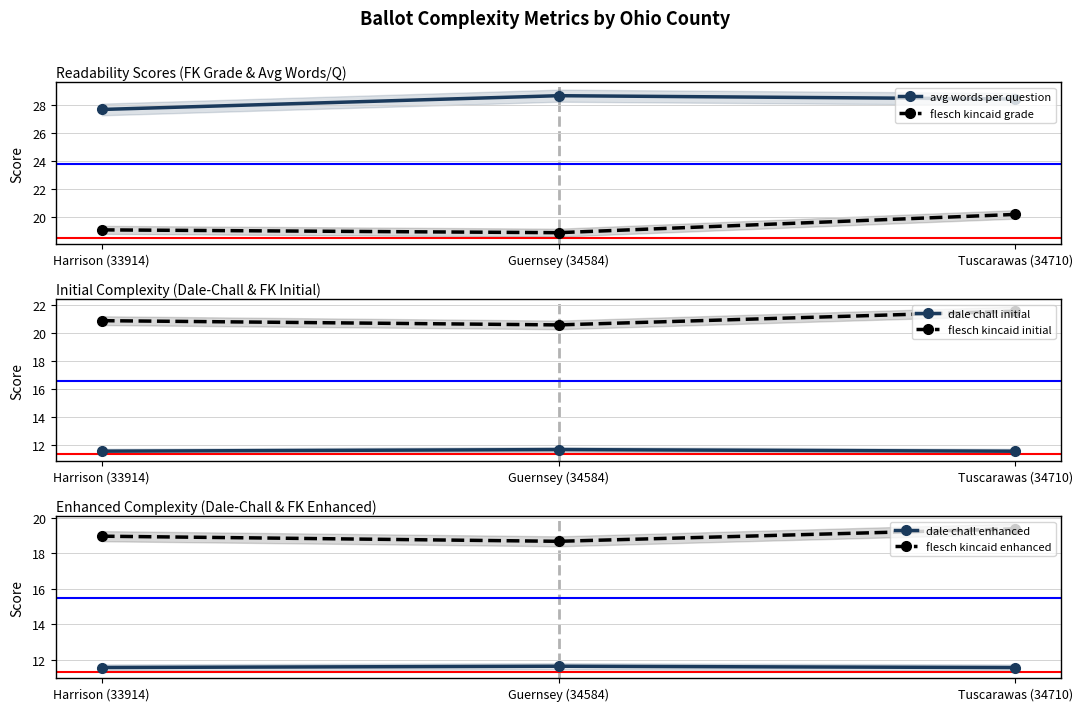

At Harrison (33914), list the series in order from smallest to largest.

dale chall initial, dale chall enhanced, flesch kincaid enhanced, flesch kincaid grade, flesch kincaid initial, avg words per question